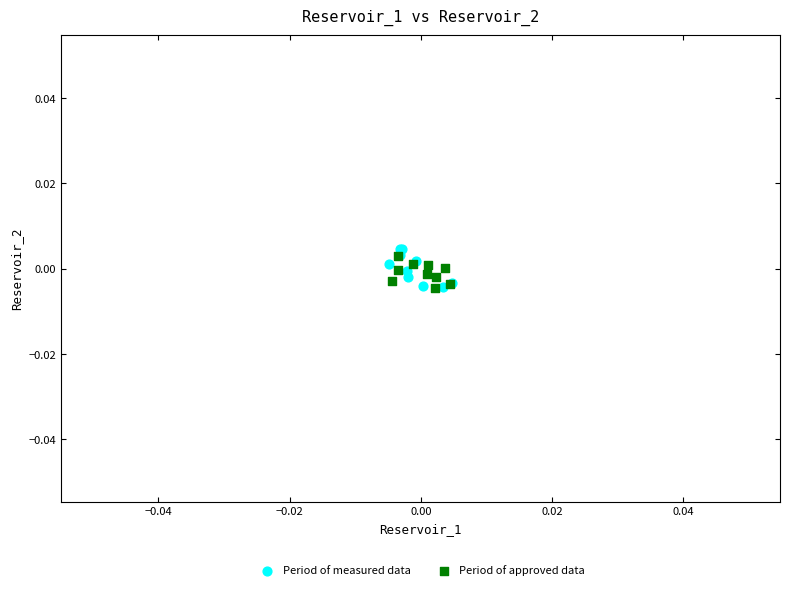

Which series contains the highest Y value?

Period of measured data